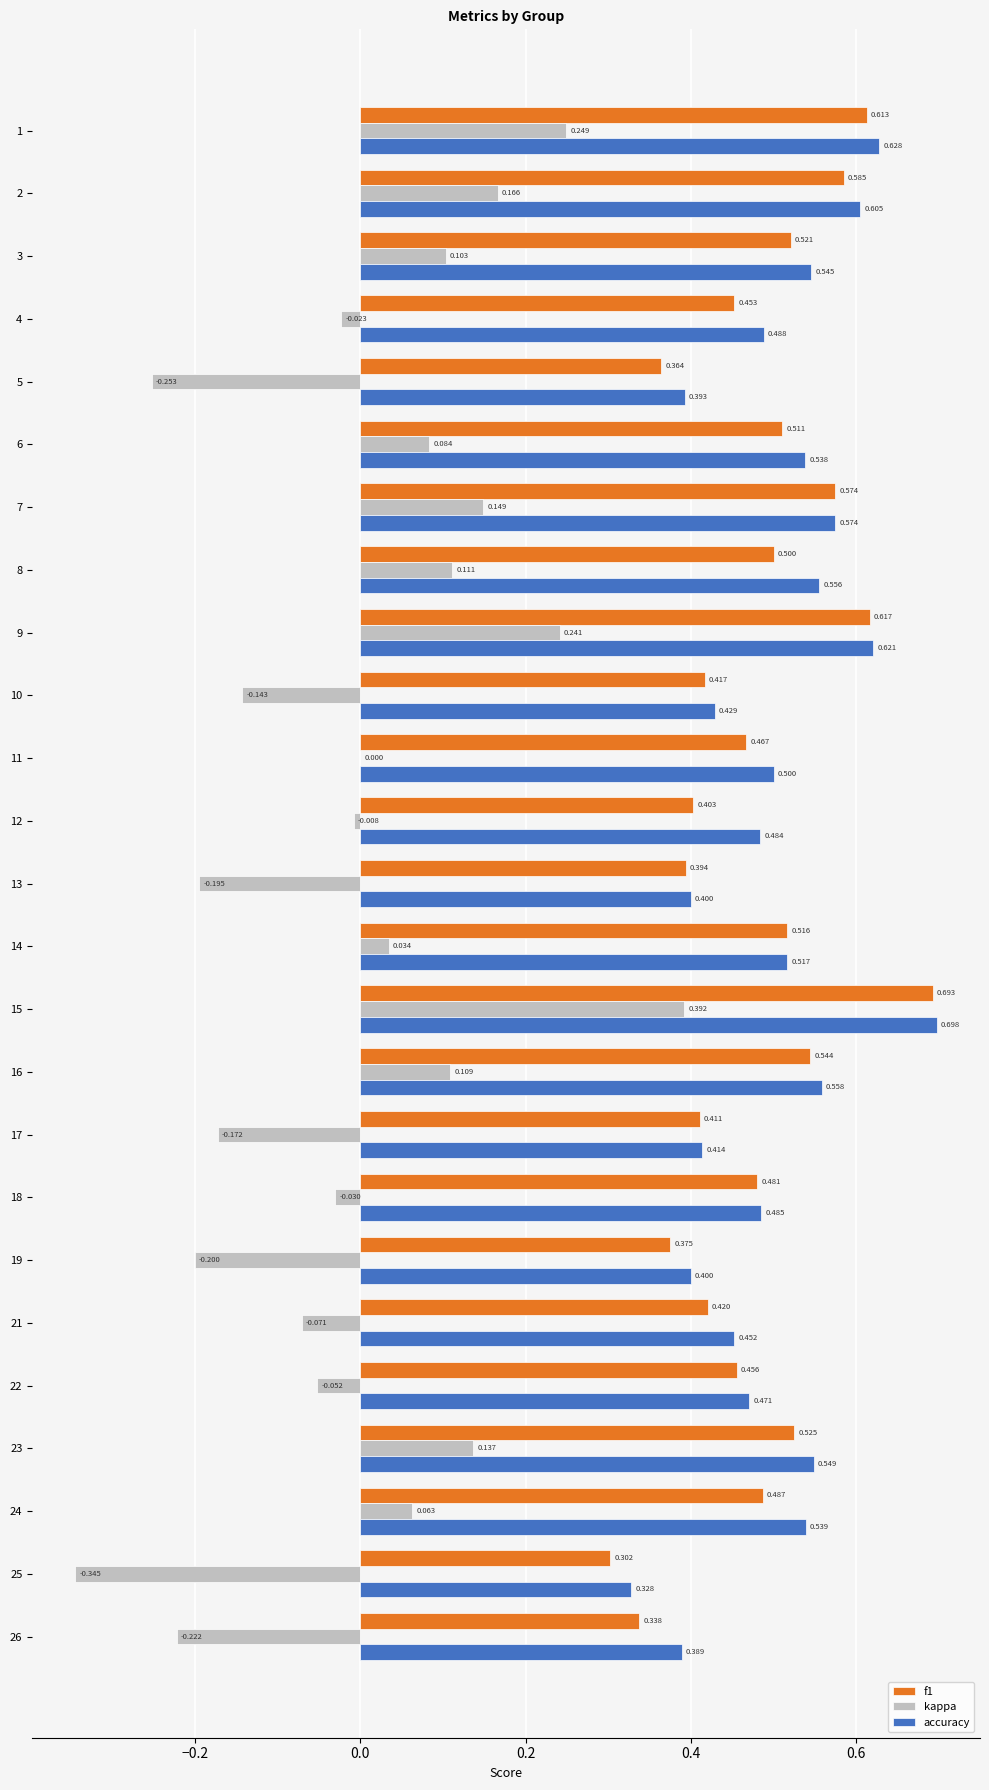

Which series changed the most between 9 and 12?

kappa